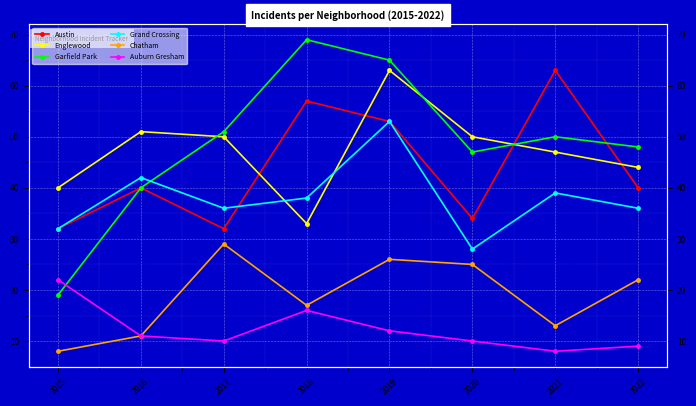

True or false: Grand Crossing has a value of 57 at 2021.

False